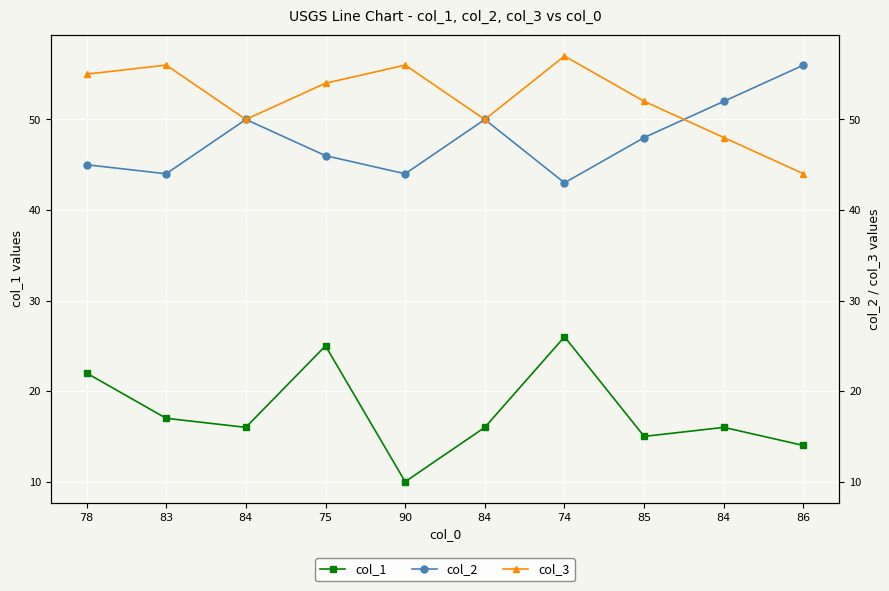

True or false: col_1 and col_2 cross at least once.

False